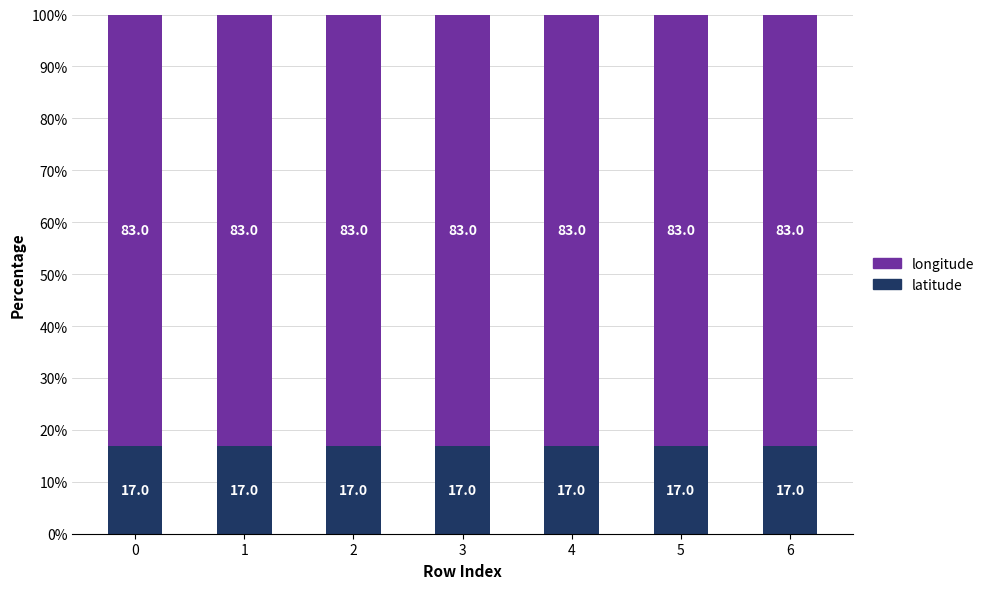

What is the value of the latitude bar at the 6th from the left?

17.0